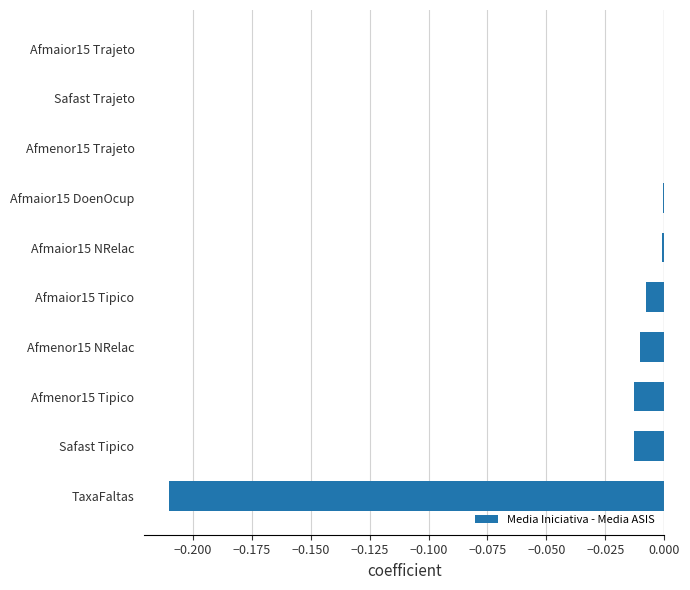

What is the sum of all values?

-0.3